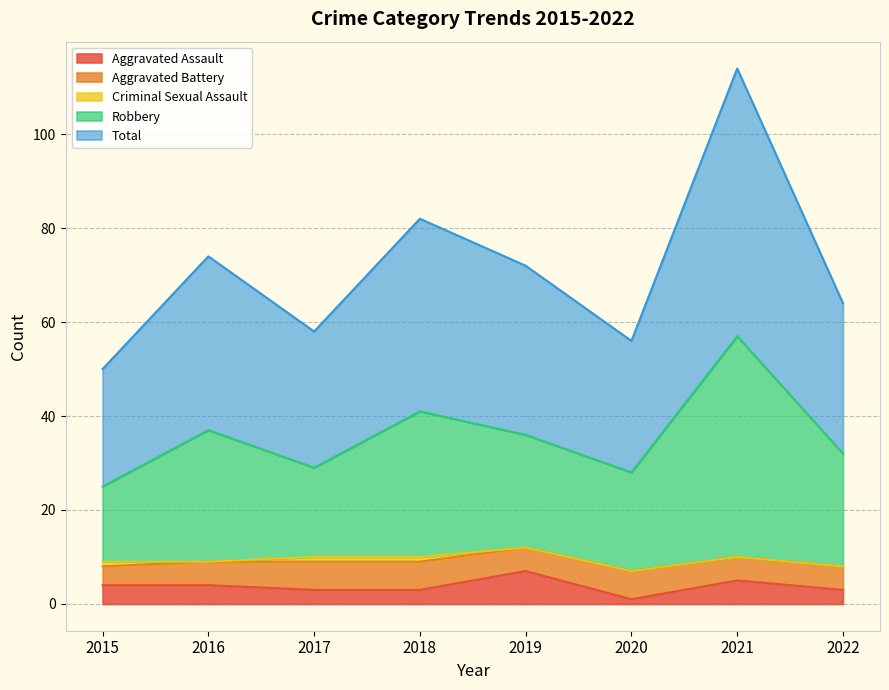

At which label does Total first exceed 72?

2016